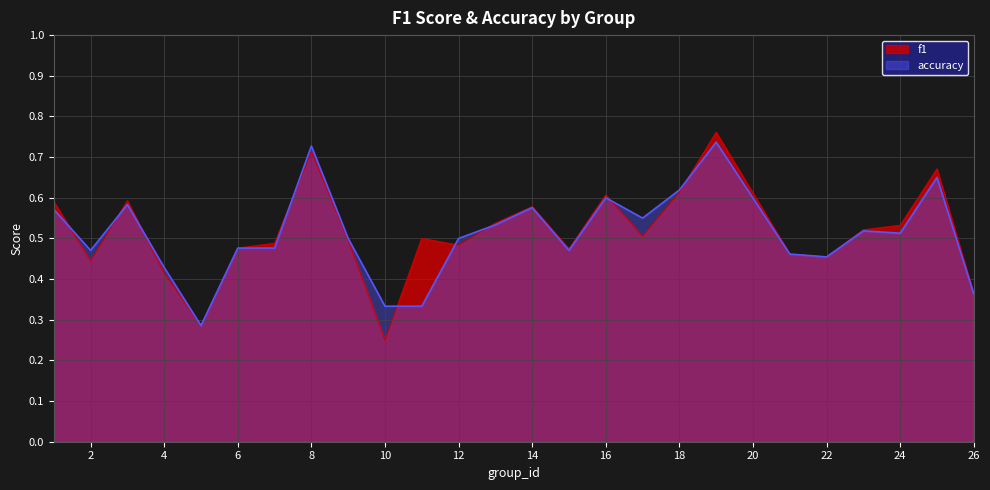

Count the accuracy values in the range 0 to 1.

25